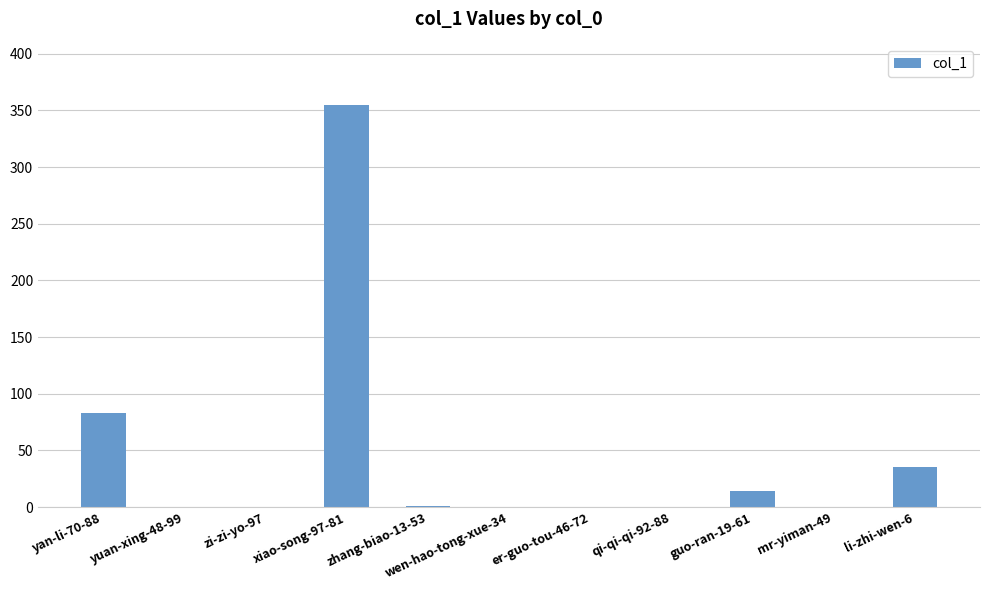

What is the change in value from yan-li-70-88 to guo-ran-19-61?

-69